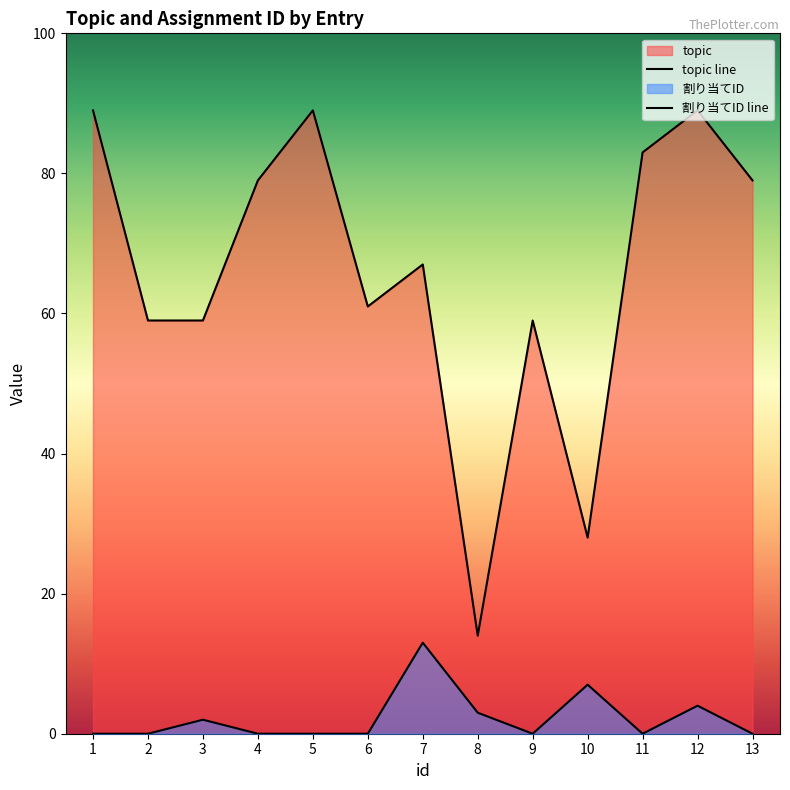

What is the highest value of the 割り当てID series?

13